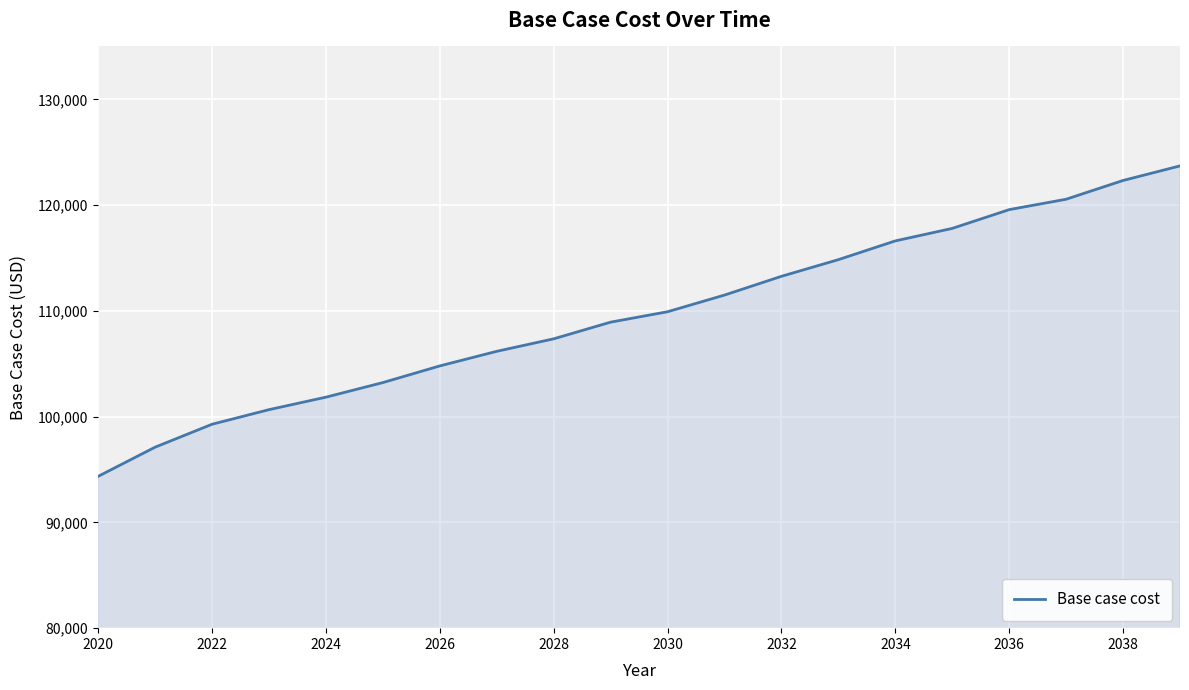

Reading right to left, transcribe all the data shown in this chart.

123706.2	122327.3	120554.4	119569.5	117796.7	116614.8	114841.9	113266.0	111493.2	109917.3	108932.4	107356.5	106174.6	104795.7	103219.8	101840.9	100659.0	99280.1	97113.3	94355.5